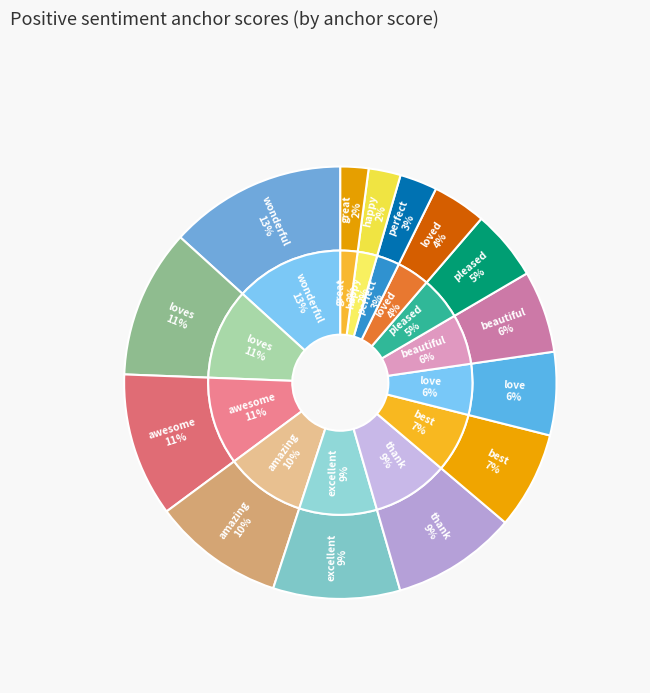

Is the sum of thank and happy greater than half?

No